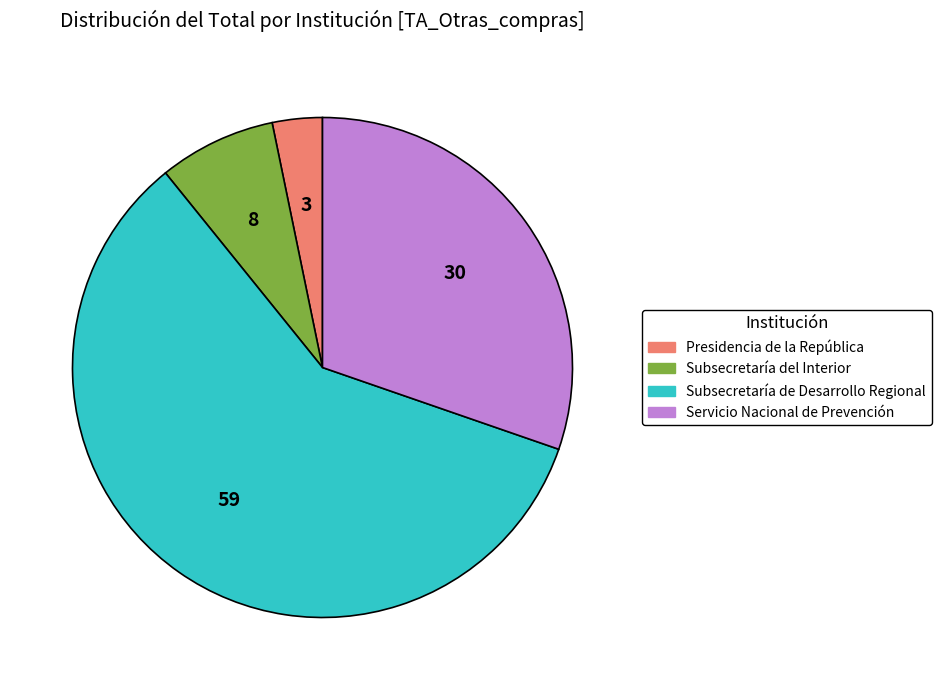

Does any single category account for the majority?

Yes